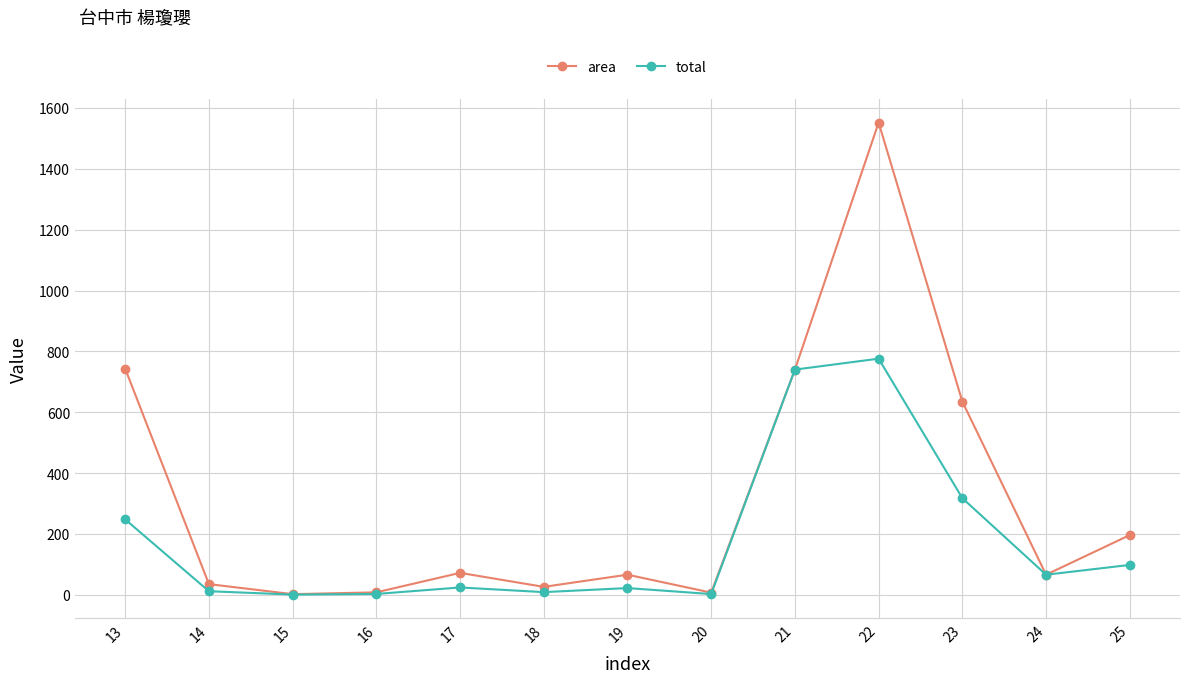

How many categories are shown in the chart?

13